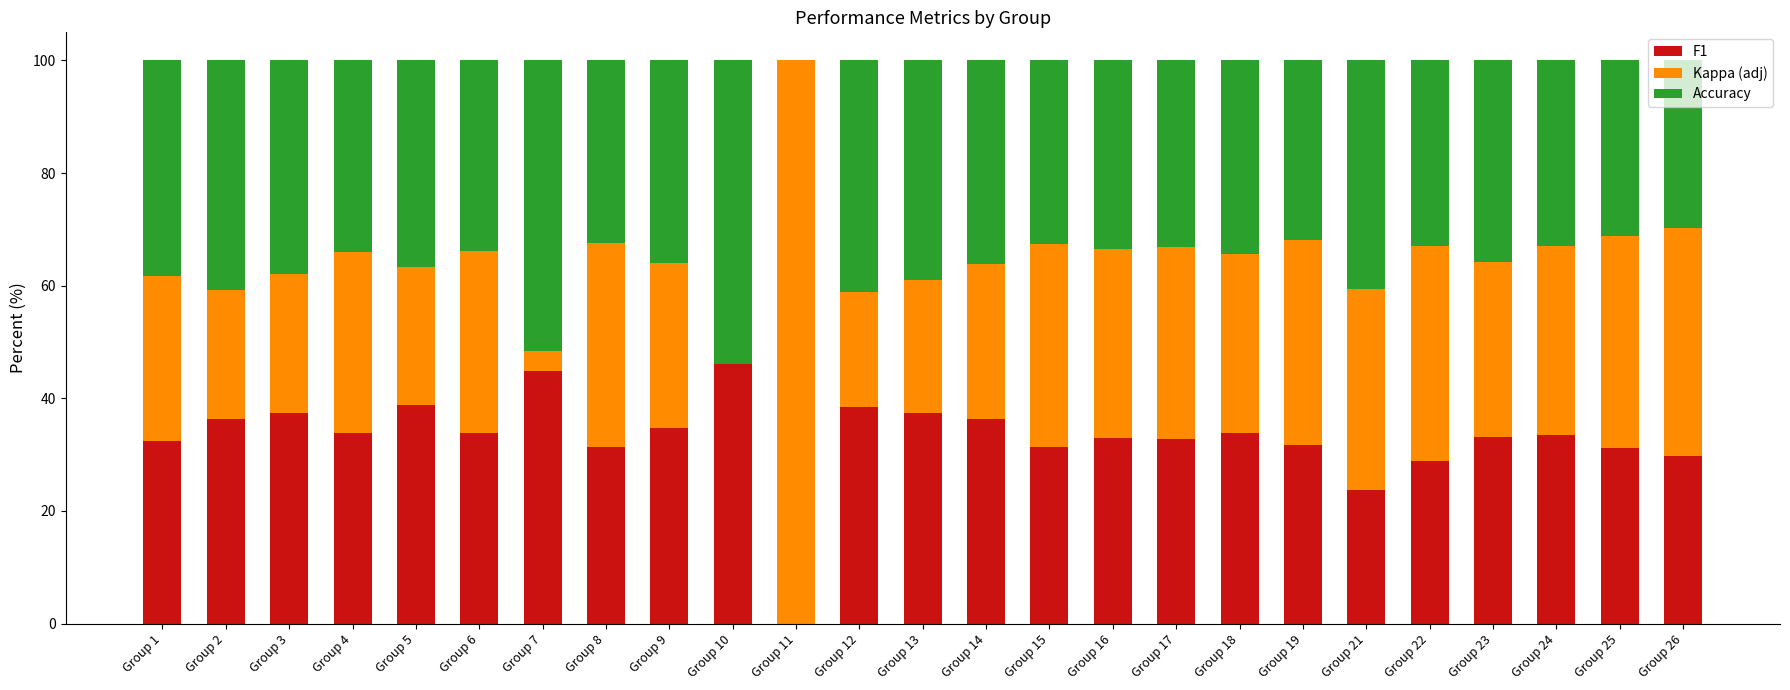

True or false: F1 has a value of 17.8 at Group 22.

False